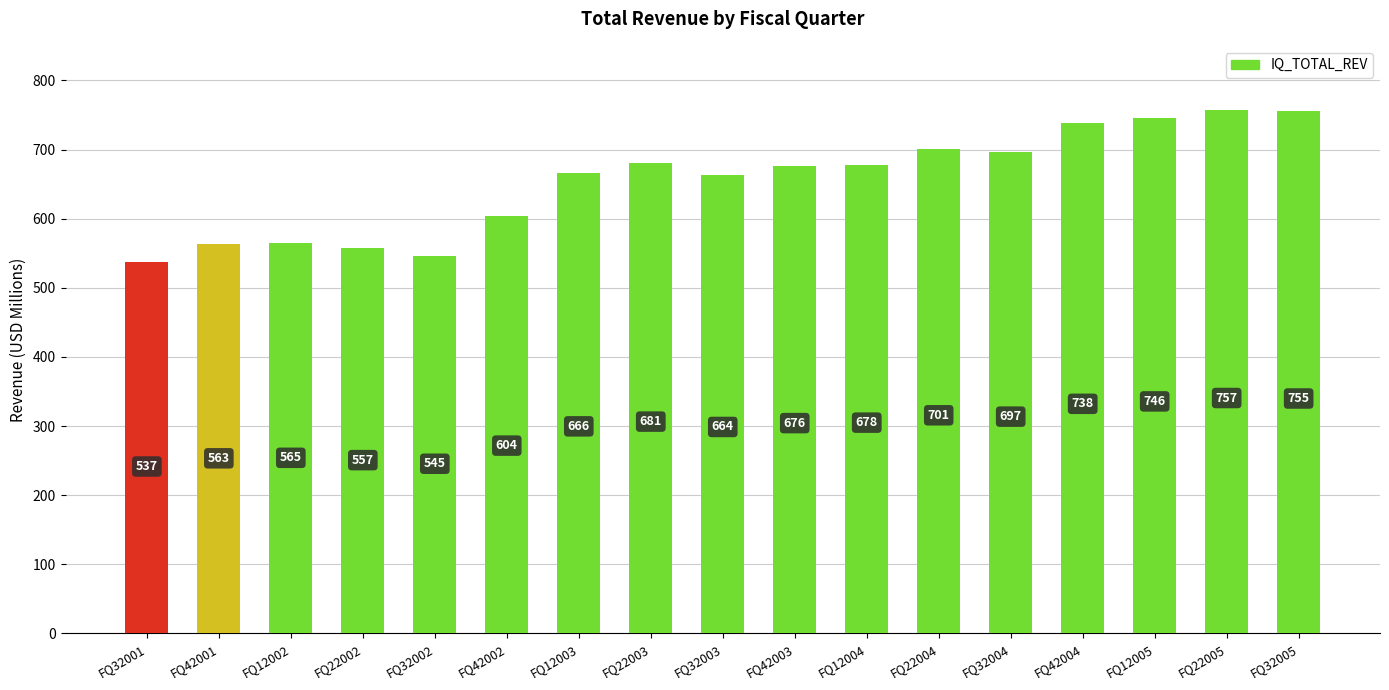

Where does the data first go above 676?

FQ22003